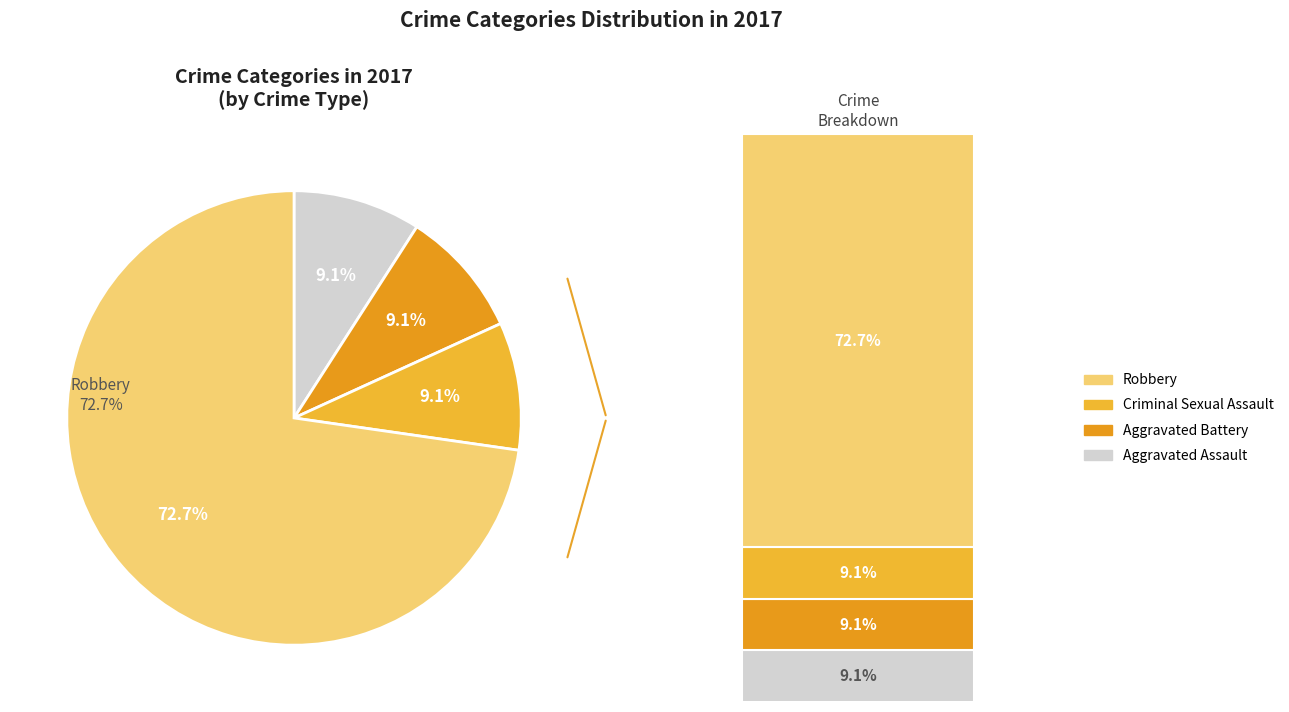

What is the largest slice in the pie chart?

Robbery